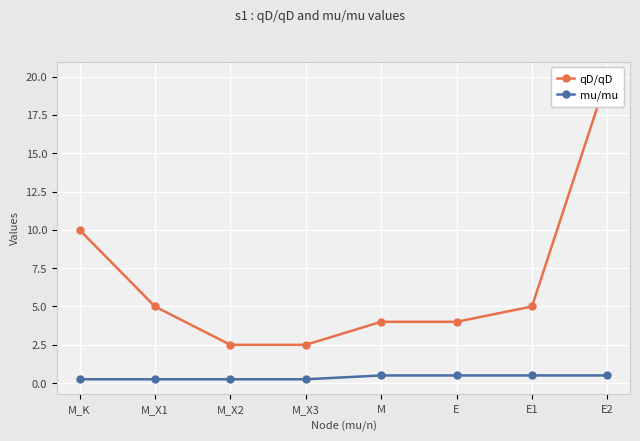

True or false: mu/mu and qD/qD cross at least once.

False